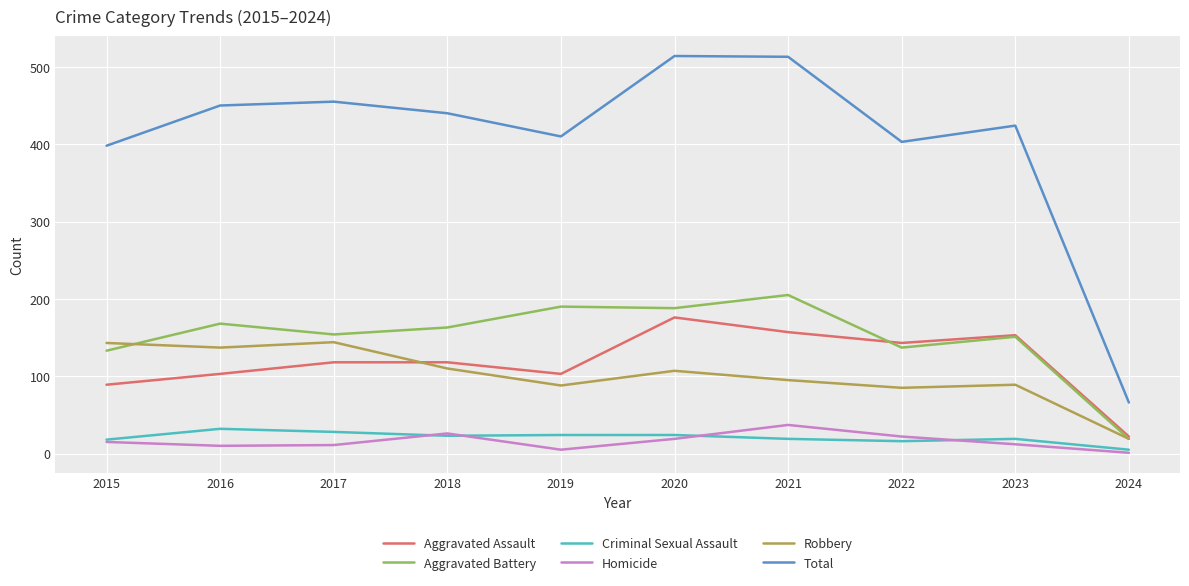

The value of Aggravated Battery at 2022 is 137. True or false?

True